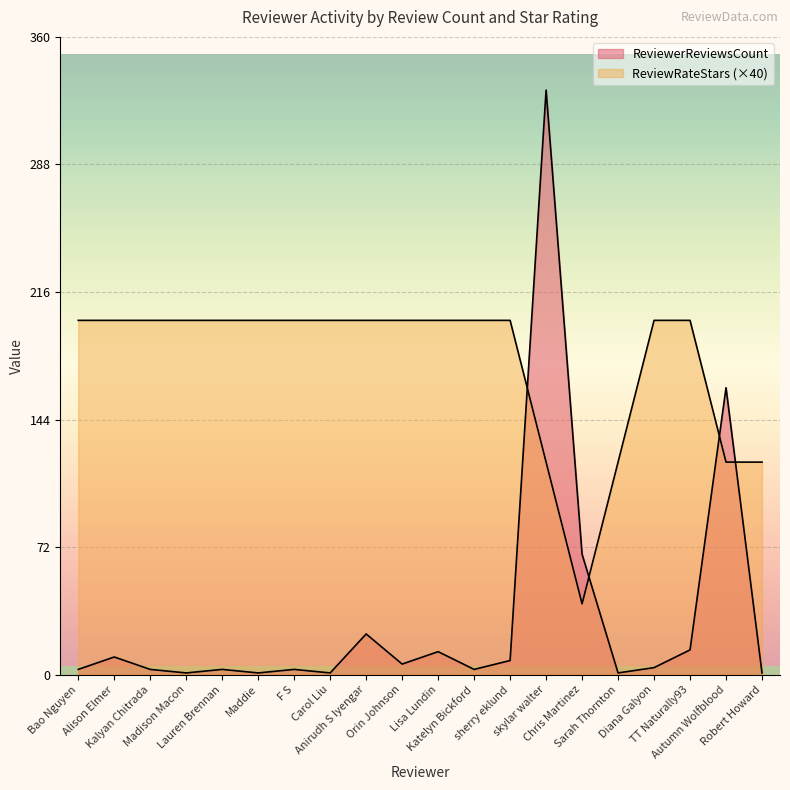

Where do ReviewerReviewsCount and ReviewRateStars first cross each other?

sherry eklund and skylar walter